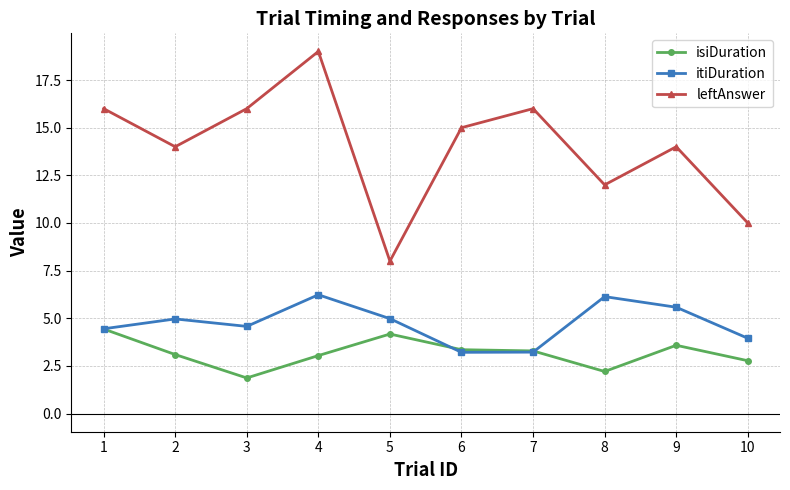

How many lines are shown in the chart?

3